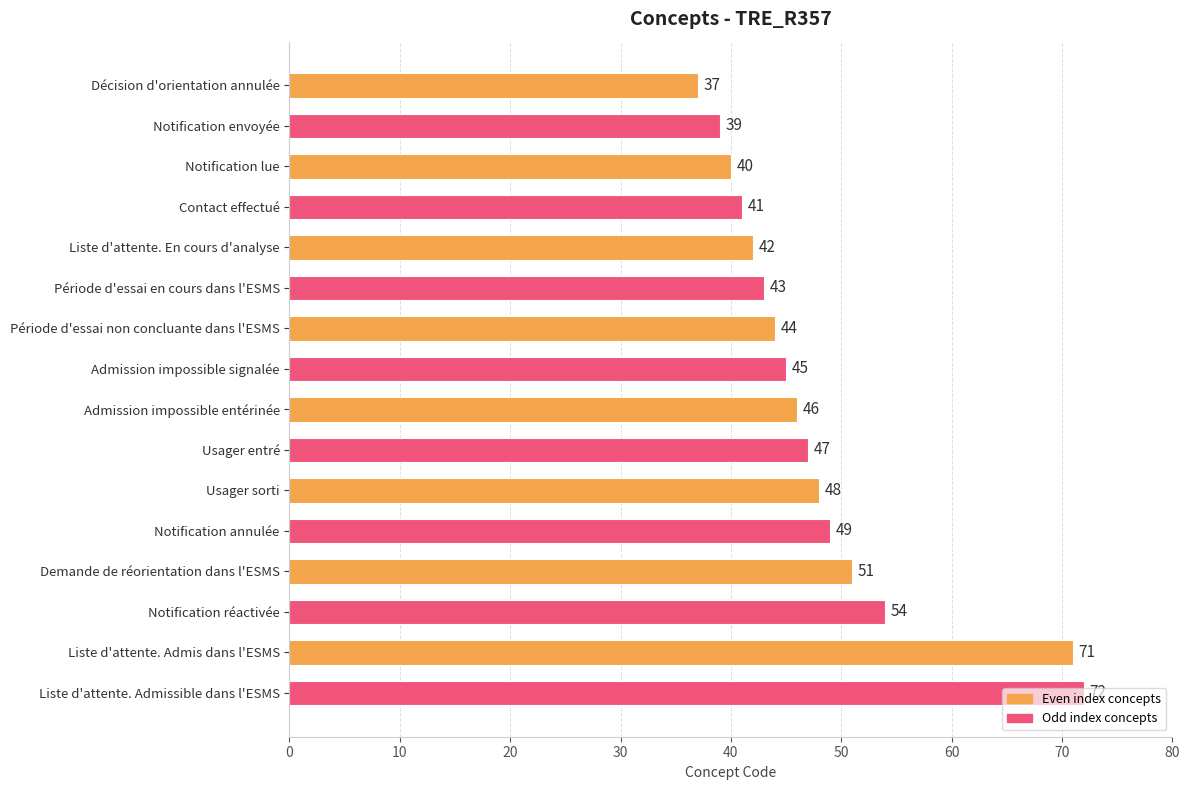

At which label is the value closest to 54?

Notification réactivée